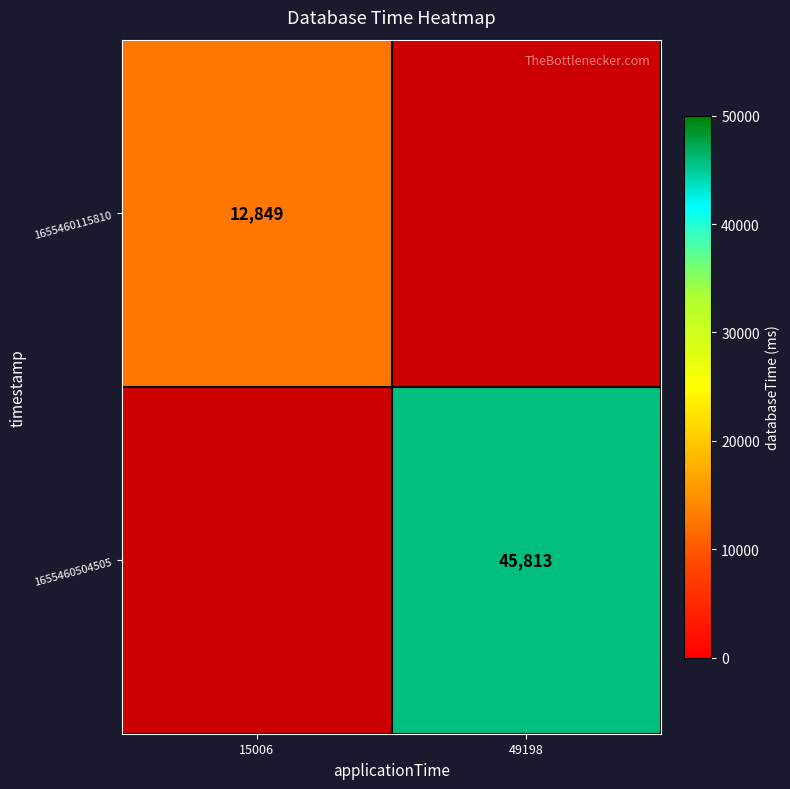

True or false: 1655460504505 has a value of 12265.9 at 49198.

False